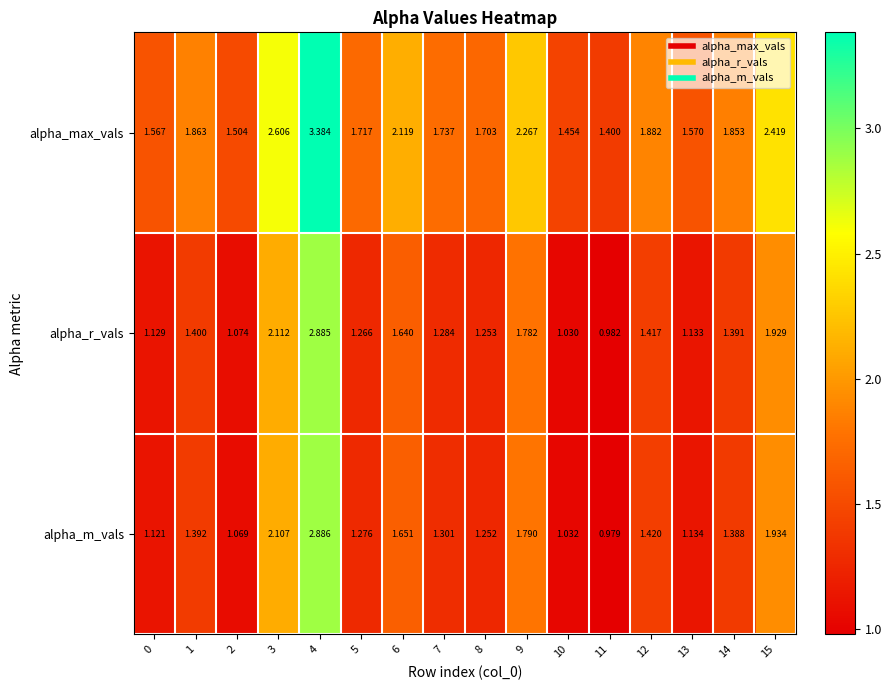

Which series has the largest range (max minus min)?

alpha_max_vals